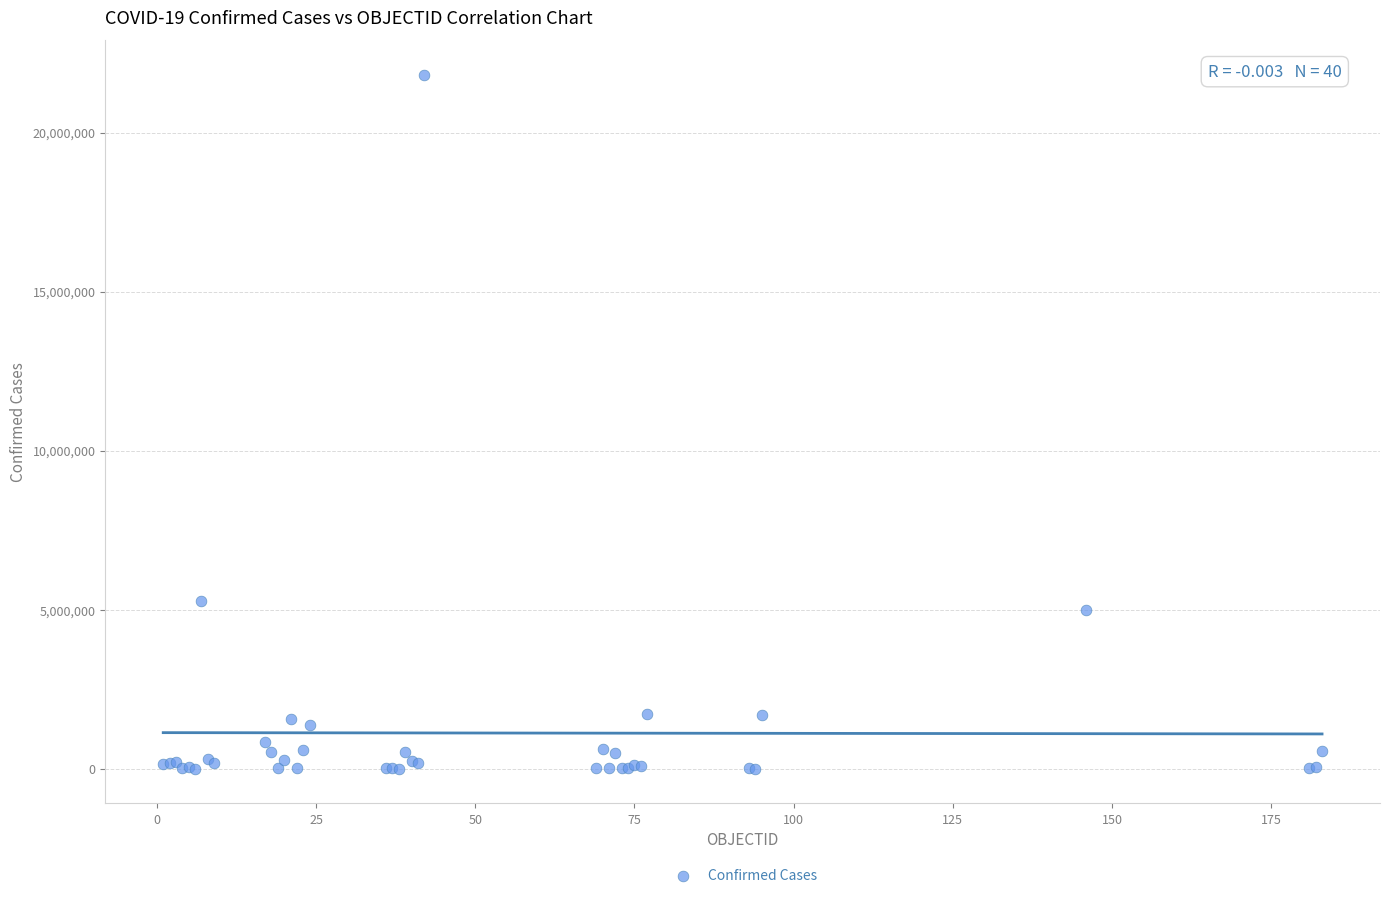

What Y value in the scatter plot is closest to 10908657?

5289945